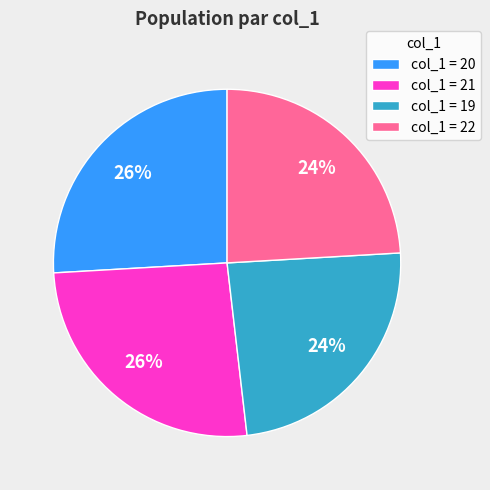

What percentage is the col_1 = 20 slice, to the nearest percent?

26%